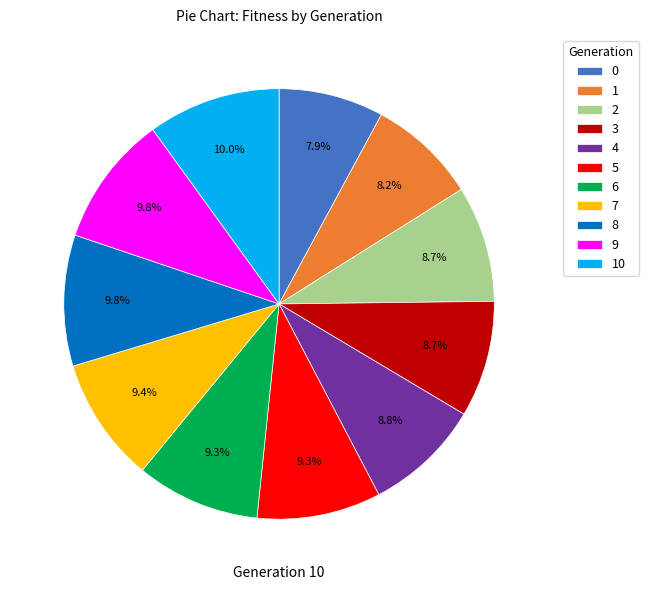

How many segments does this pie chart have?

11